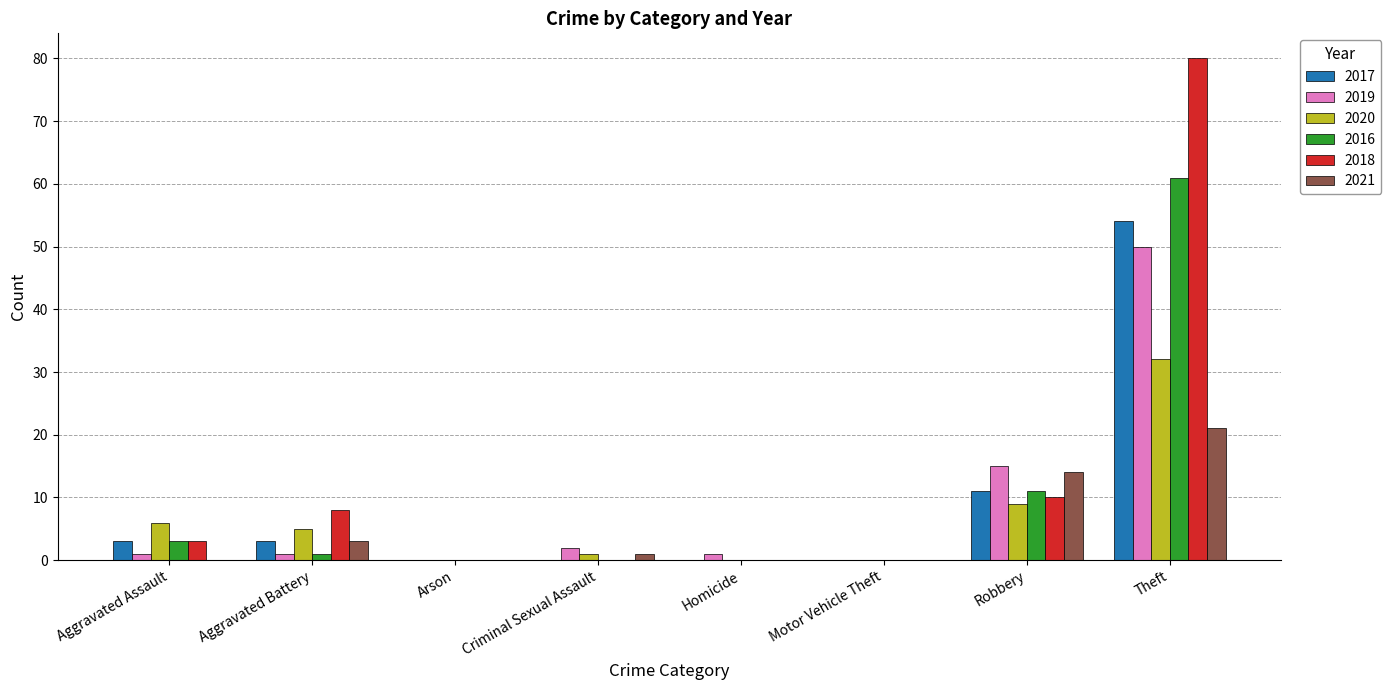

Which series has the widest spread of values?

2018